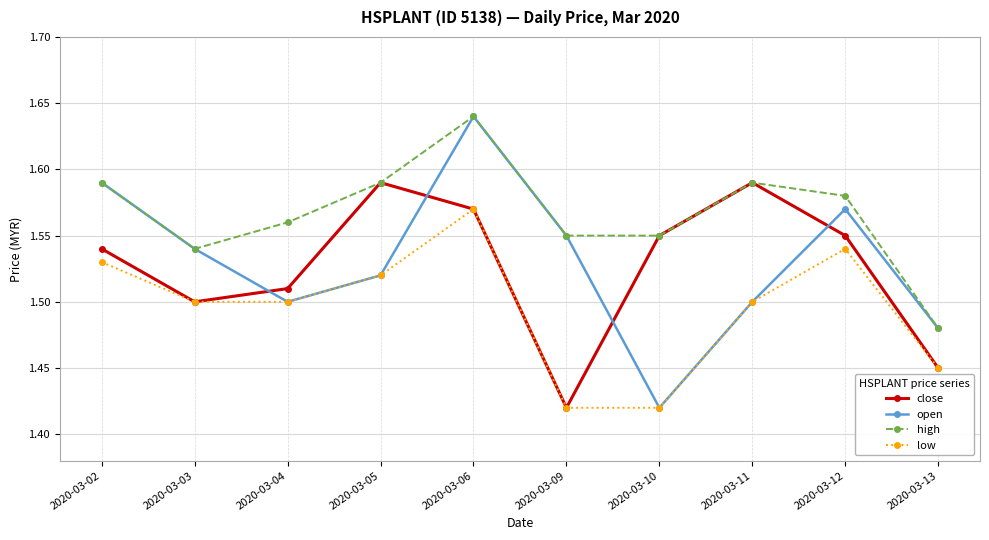

What is the difference between the maximum and second lowest values in the open series?

0.2